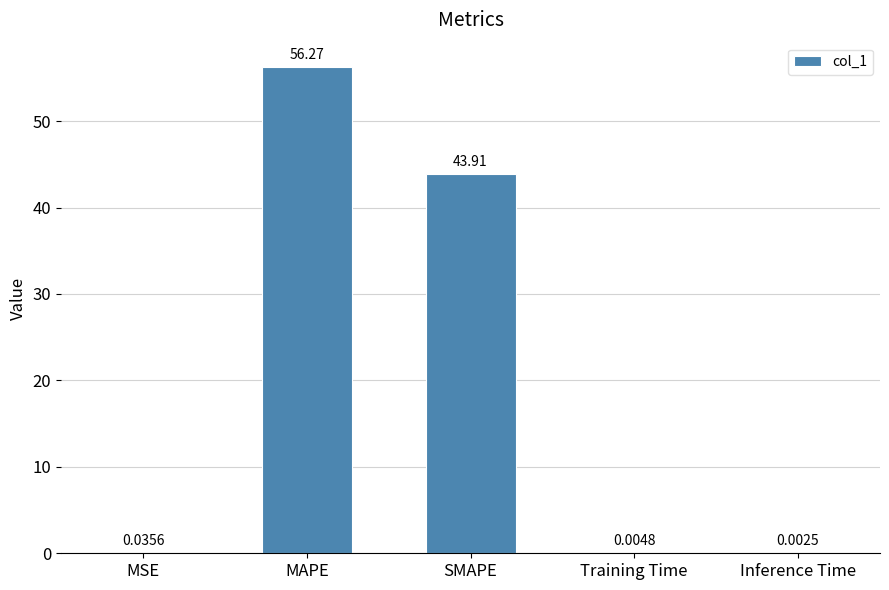

Where is the data nearest to the value 28?

SMAPE